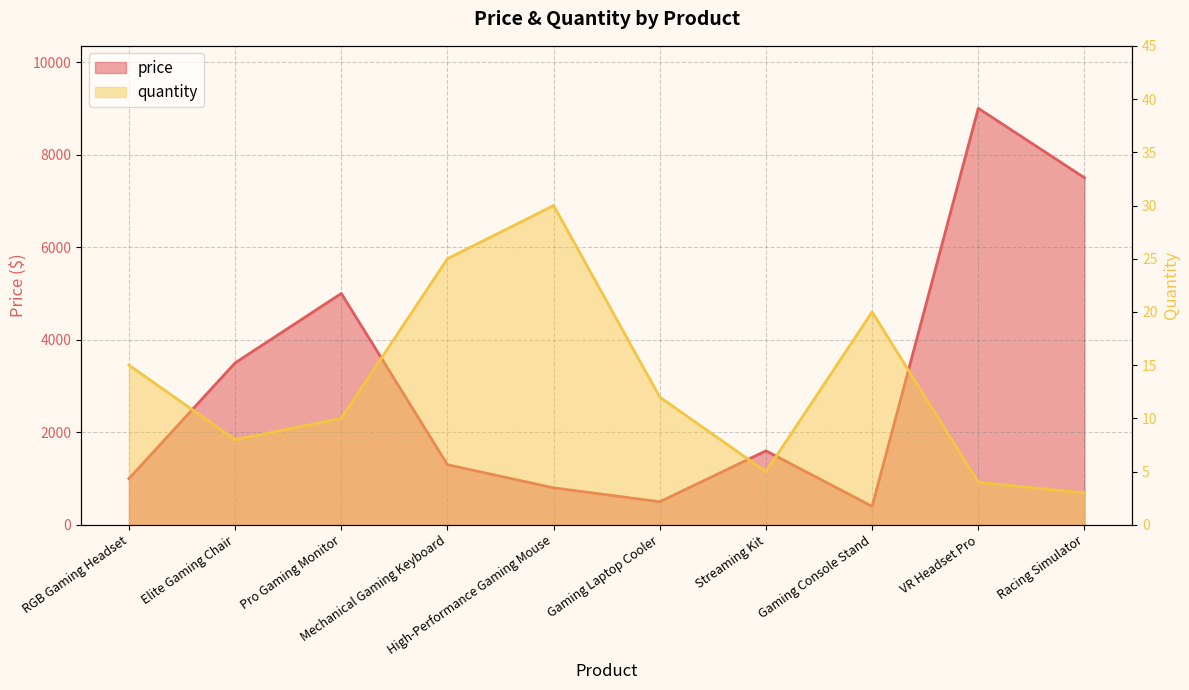

At how many categories does at least one series exceed 7891?

1